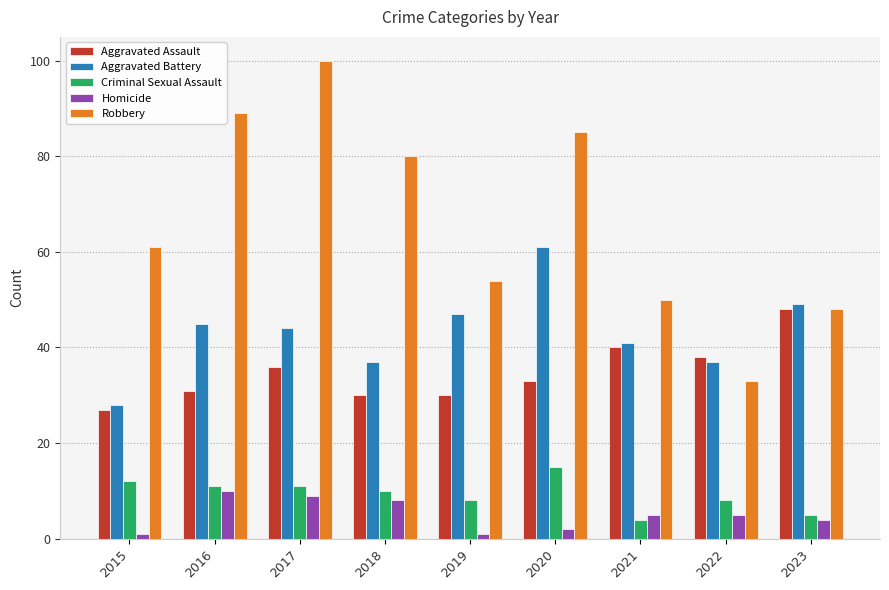

What is the sum of the Aggravated Battery values at 2021 and 2016?

86